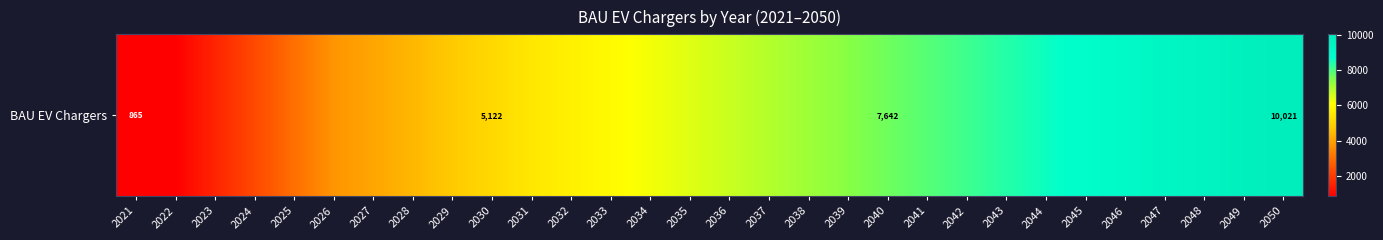

Rank the categories by value from highest to lowest.

2050, 2049, 2048, 2047, 2046, 2045, 2044, 2043, 2042, 2041, 2040, 2039, 2038, 2037, 2036, 2035, 2034, 2033, 2032, 2031, 2030, 2029, 2028, 2027, 2026, 2025, 2024, 2023, 2021, 2022